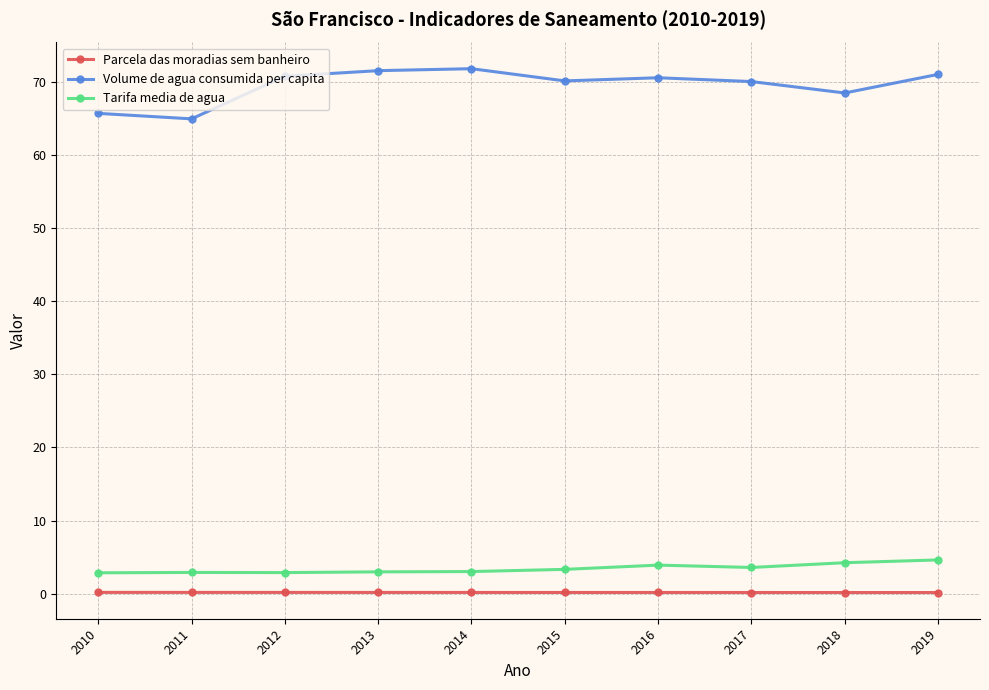

What is the difference between the maximum and second lowest values in the Volume de agua consumida per capita series?

6.1